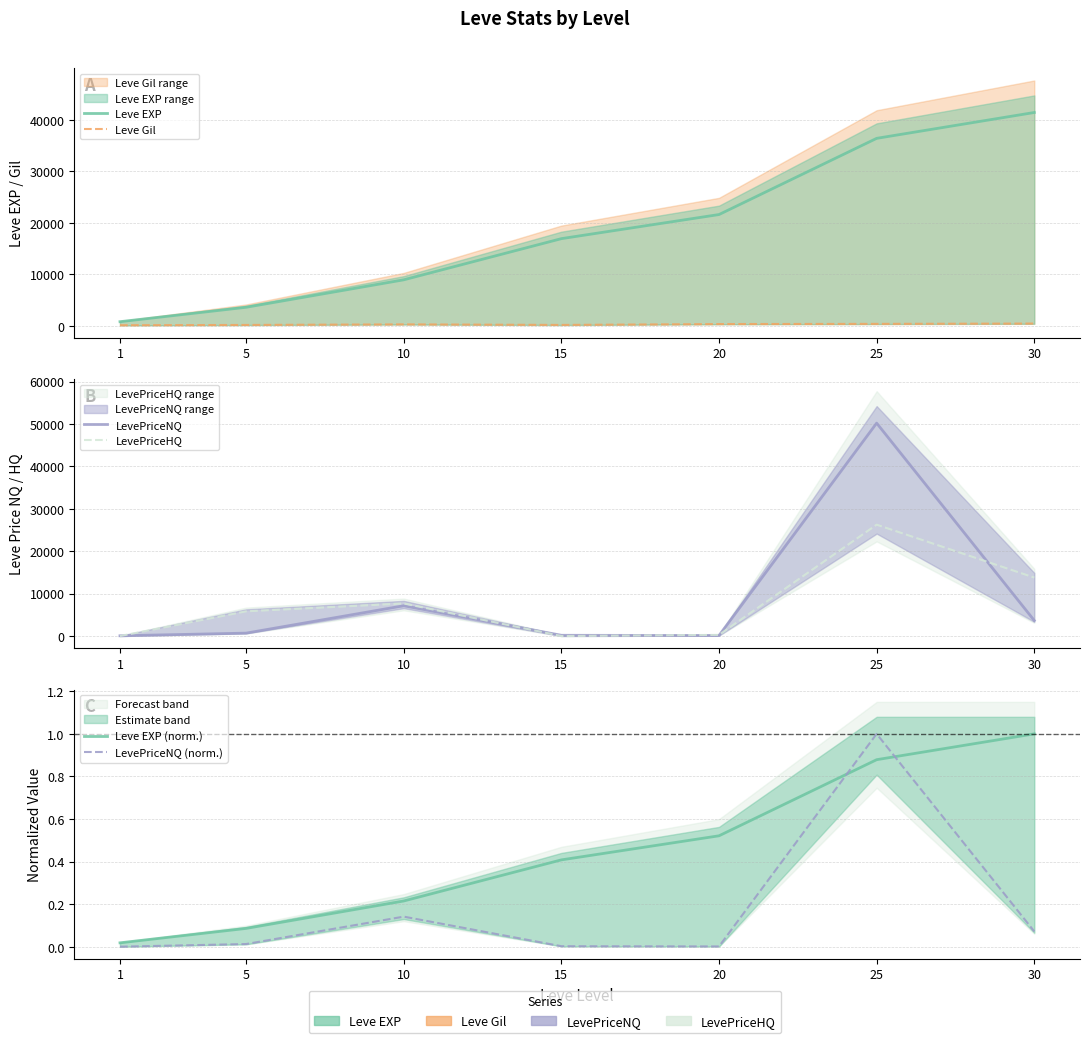

List the series in order of their peak value, lowest first.

Leve EXP (norm.), LevePriceNQ (norm.), Leve Gil, LevePriceHQ, Leve EXP, LevePriceNQ